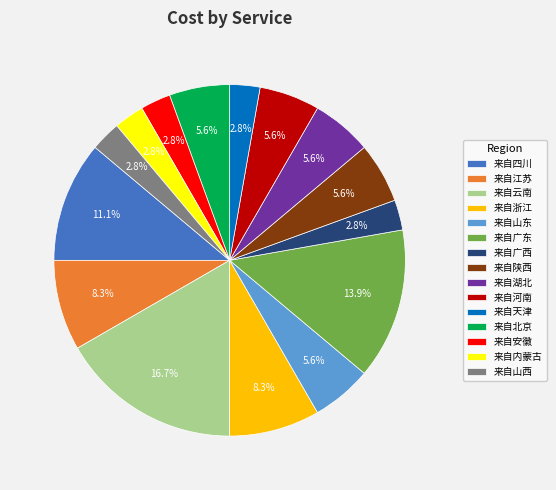

To the nearest percent, what is the difference between the largest and smallest slice percentages?

14%